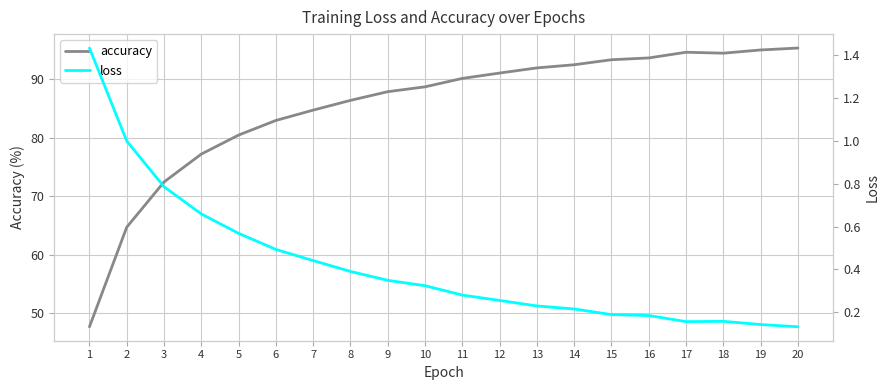

Between 18 and 5, which is larger?

18